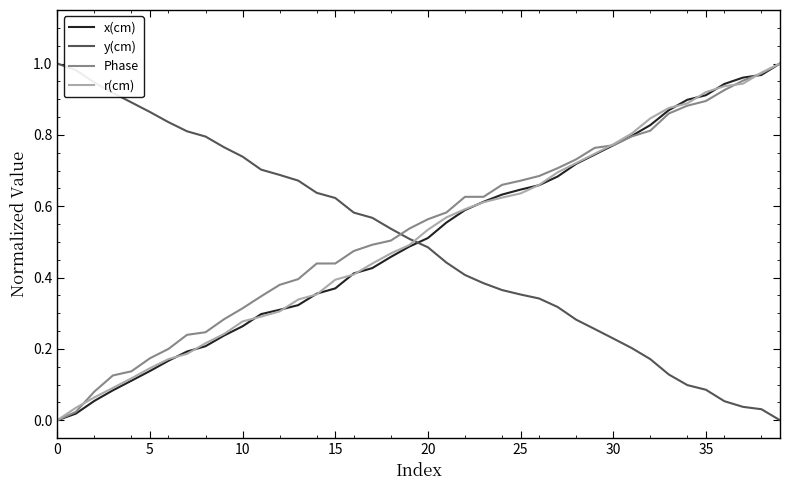

How many intersections are there between y(cm) and Phase?

1